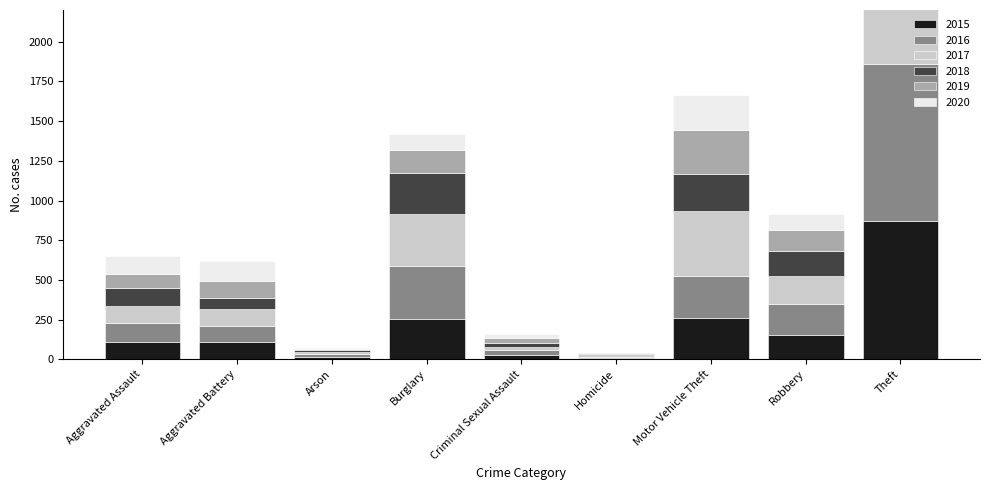

Count the number of categories in the chart.

9